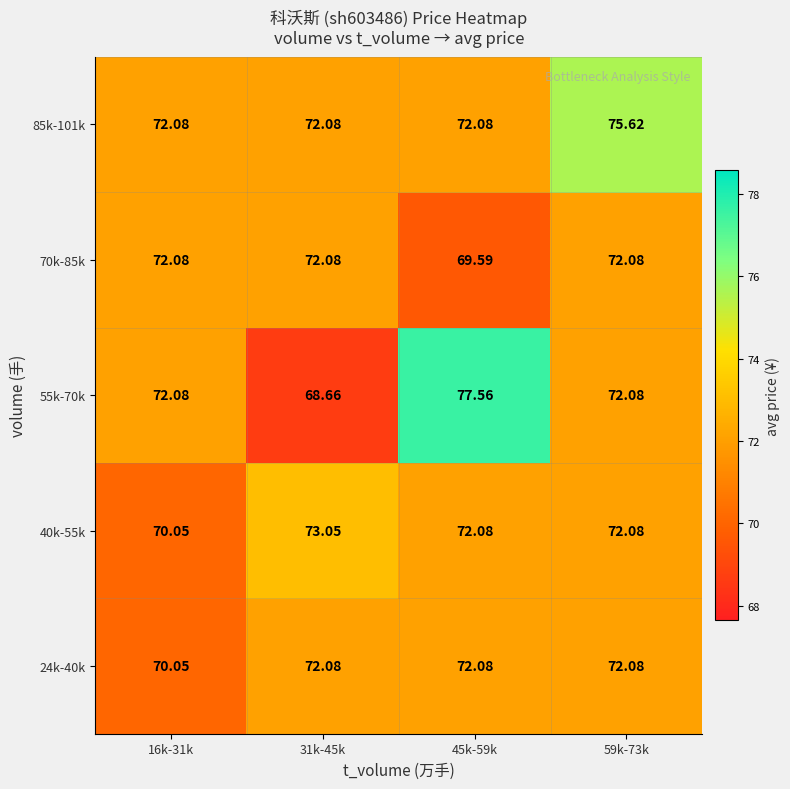

Which category has the lowest value across all series?

31k-45k